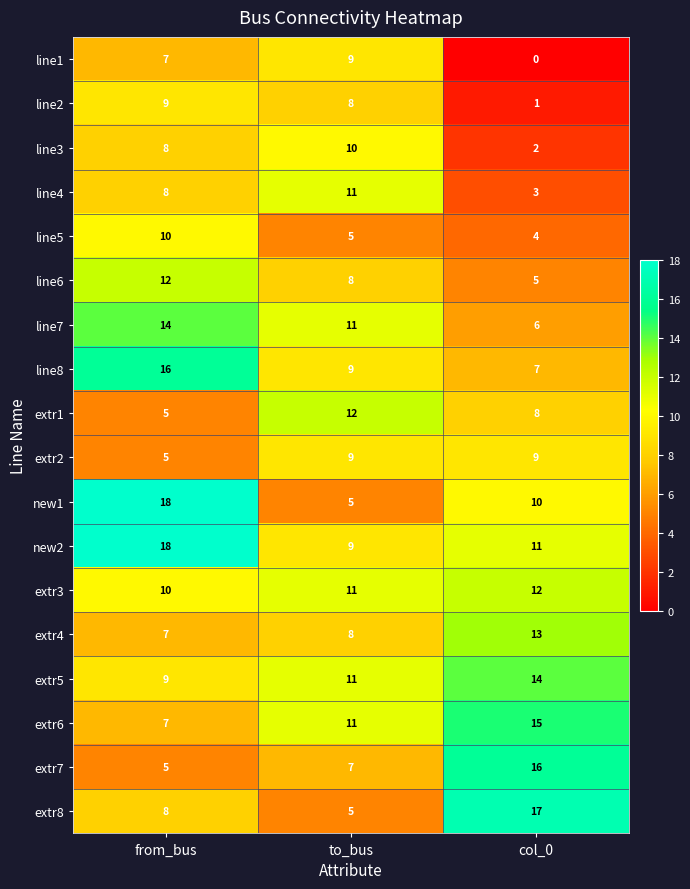

What is the difference between the extr1 values at col_0 and from_bus?

3